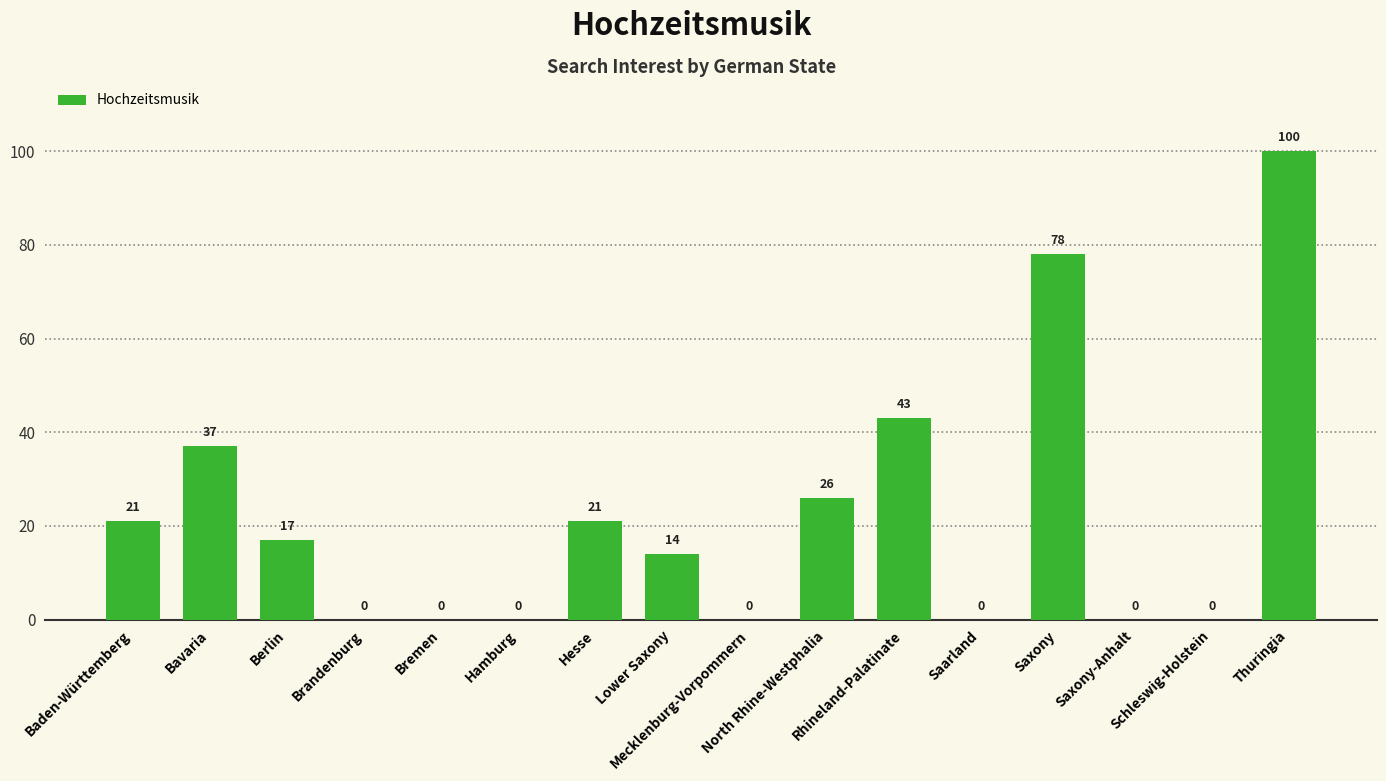

Does the chart contain stacked bars?

No